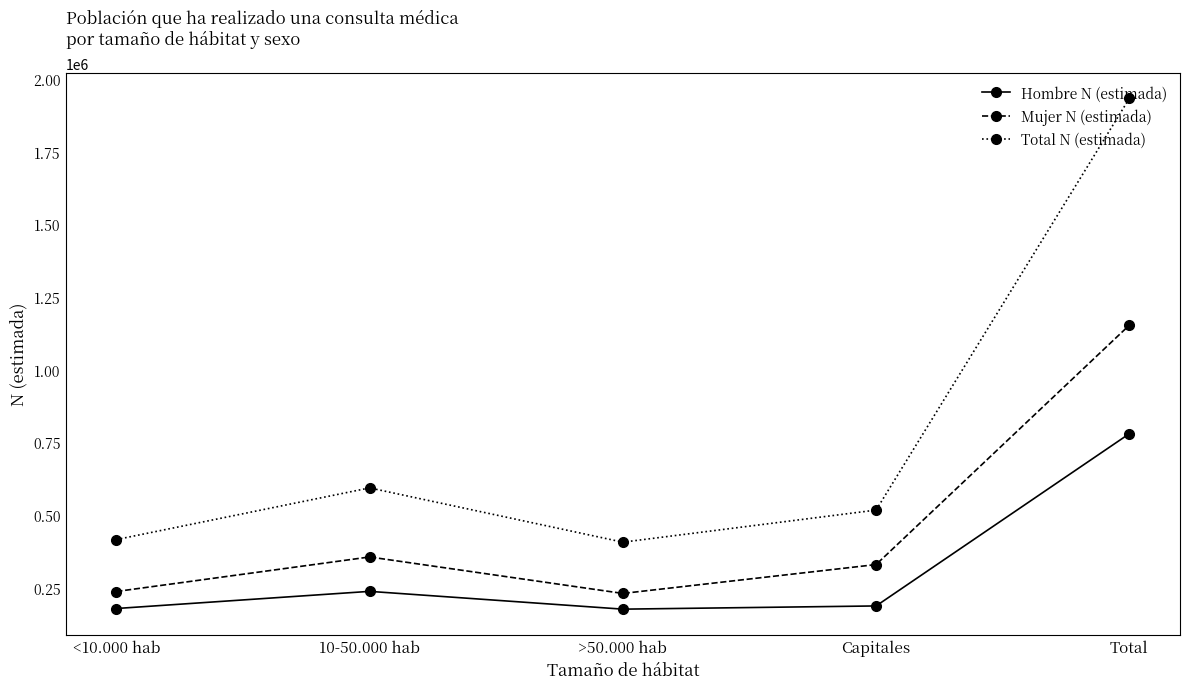

Which category has the highest value in the Hombre N (estimada) series?

Total